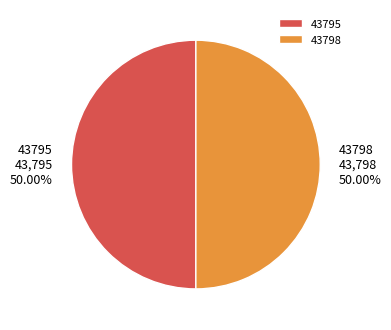

Count the number of slices in the pie.

2